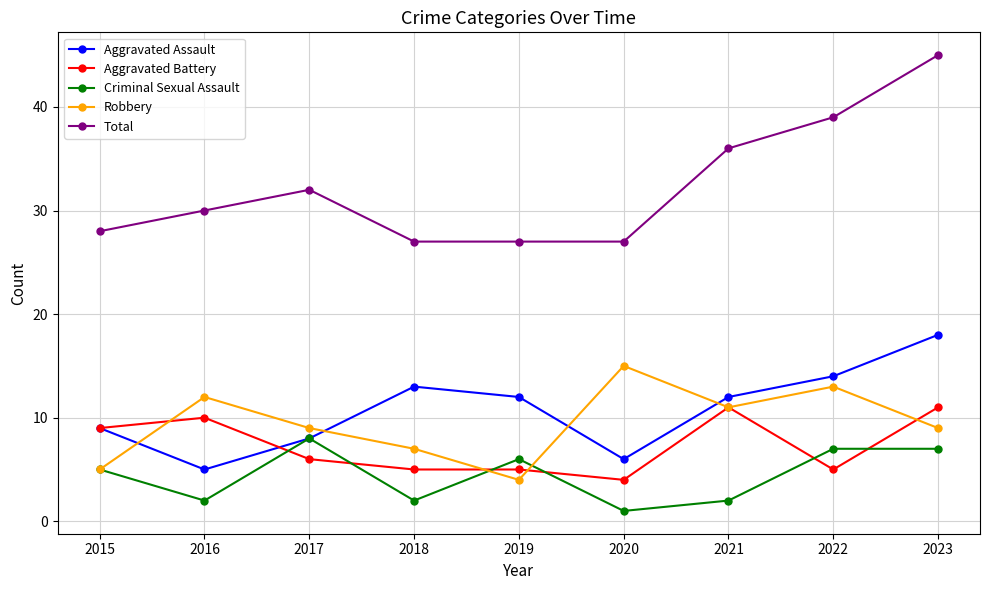

How many data points in Total are less than 30?

4